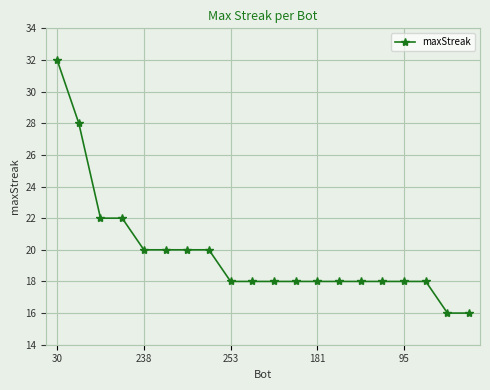

What is the value of the 12th point from the left?

18